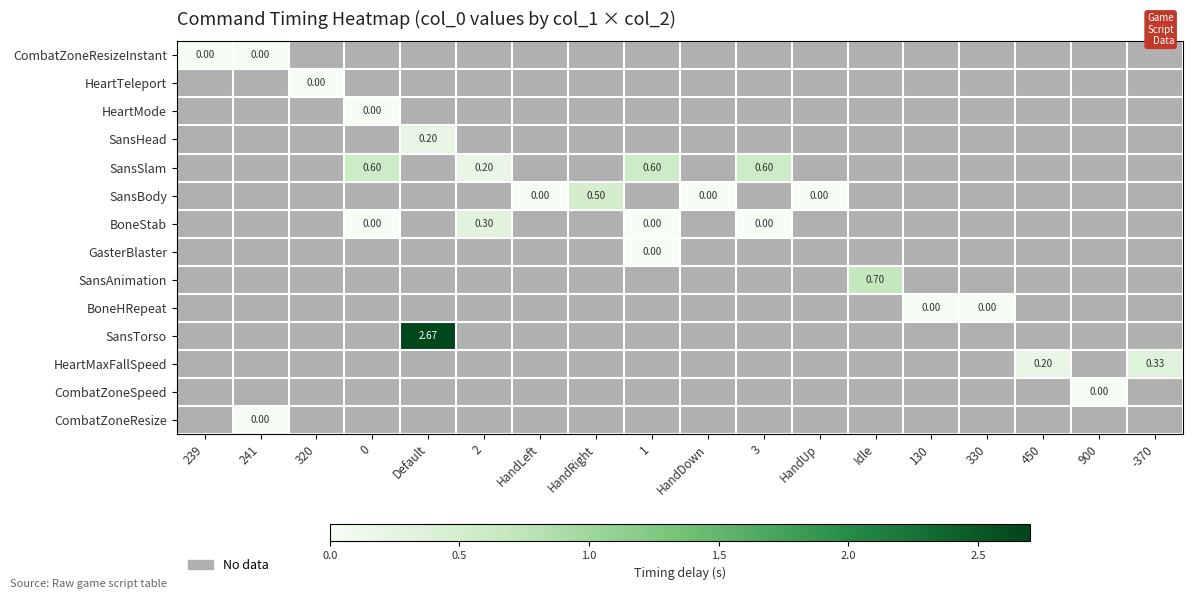

At how many categories does at least one series exceed 1?

1